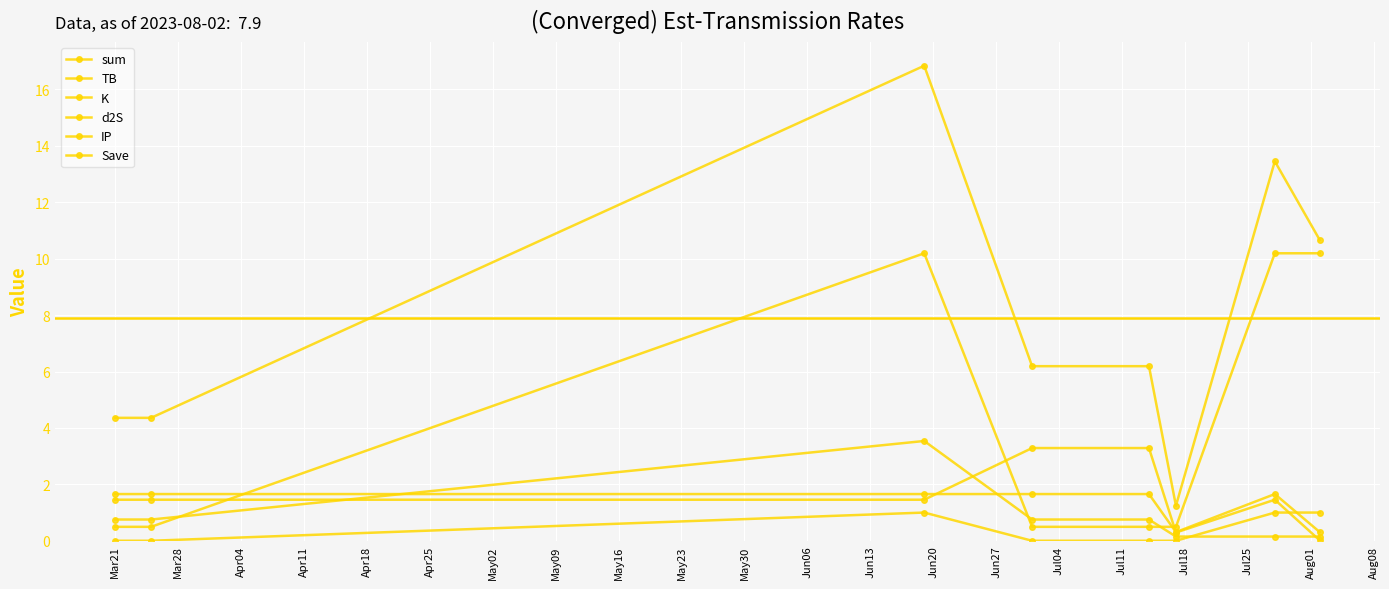

True or false: sum and Save cross at least once.

False